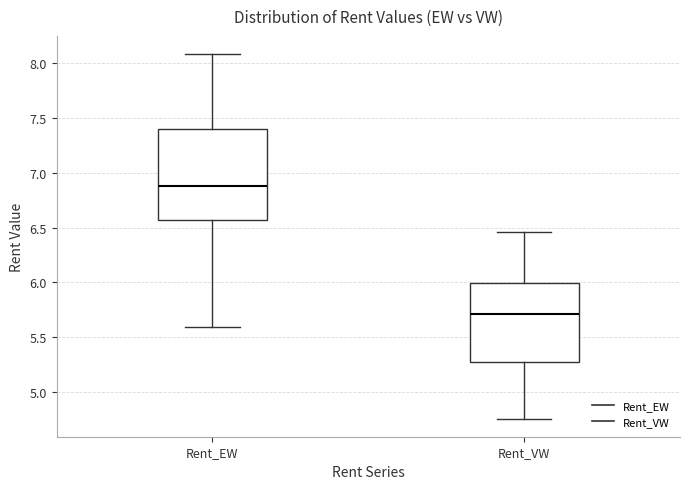

Where is the upper edge of the box for Rent_VW on the y-axis? The values are not printed on the chart, so give them approximately, as read against the axis.

6.00